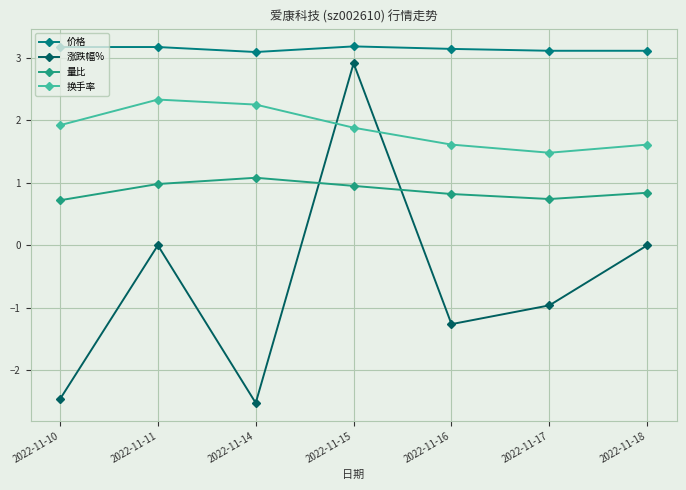

True or false: 涨跌幅% and 价格 intersect in this chart.

False